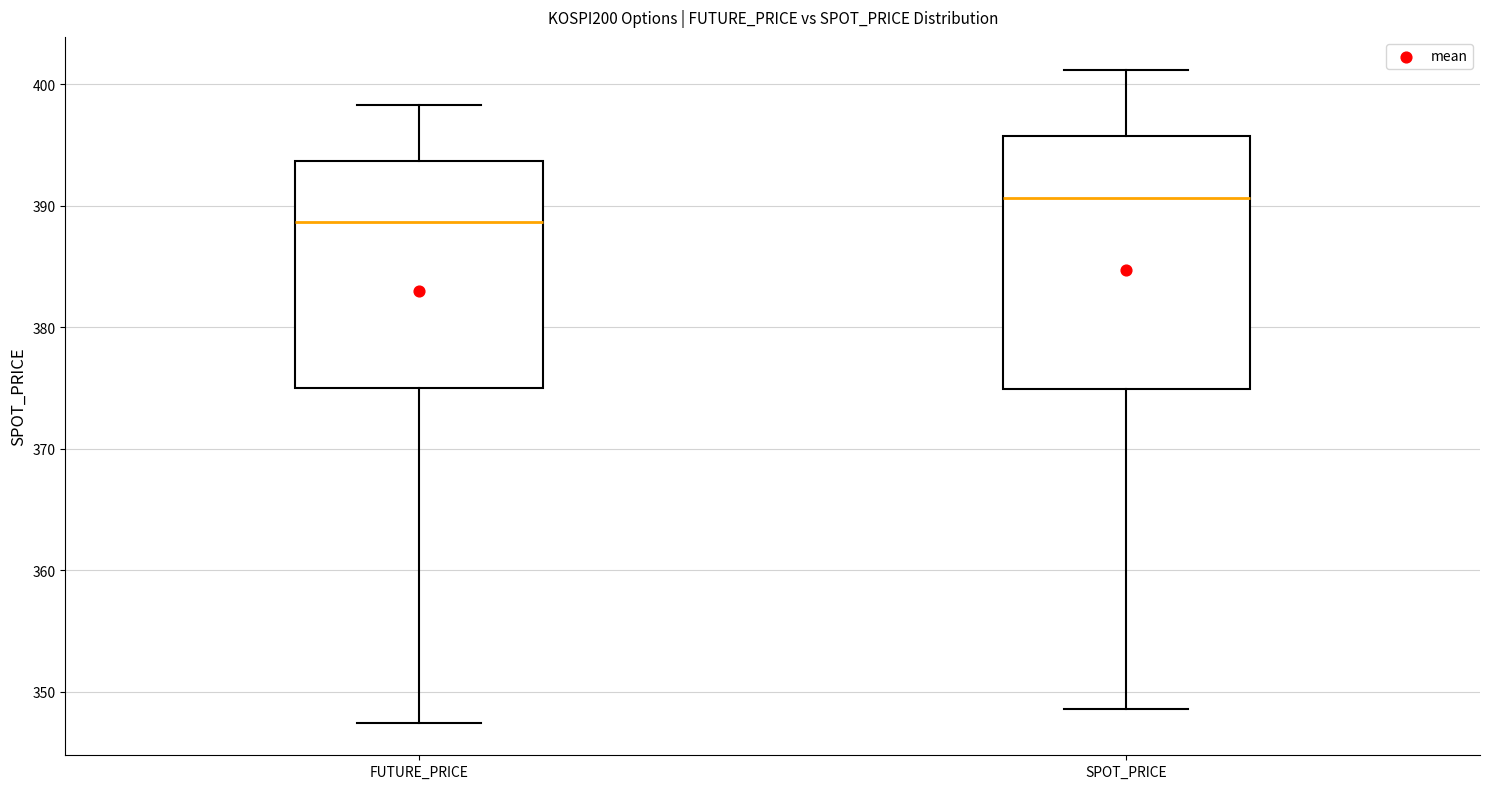

Reading left to right, read every box against the y-axis: the position of its median line, the range the box covers, and the ends of its whiskers. The values are not printed on the chart, so give them approximately, as read against the axis.

FUTURE_PRICE: median 389, box 375 to 394, whiskers 347 to 398
SPOT_PRICE: median 391, box 375 to 396, whiskers 349 to 401